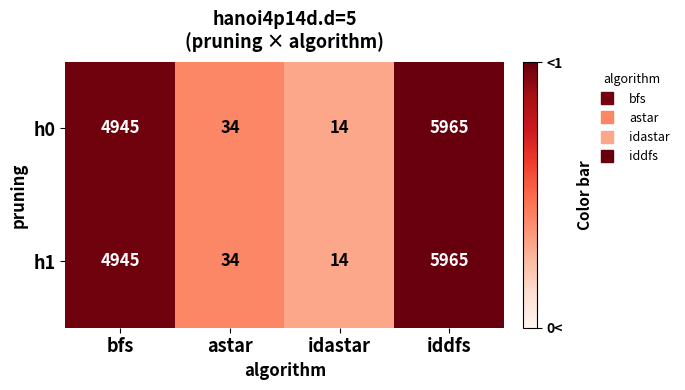

What is the total value across all series at astar?

68